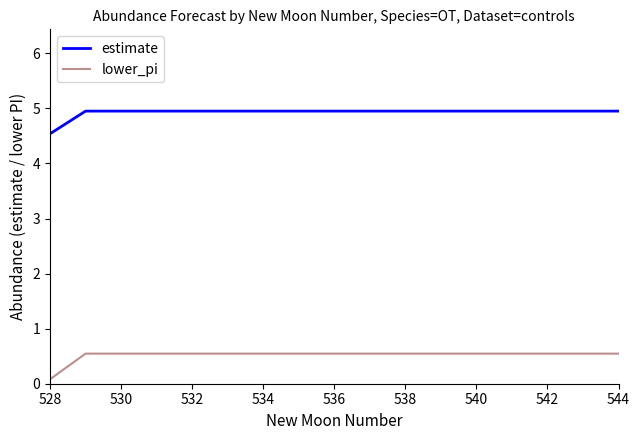

Which series has the largest total across all categories?

estimate